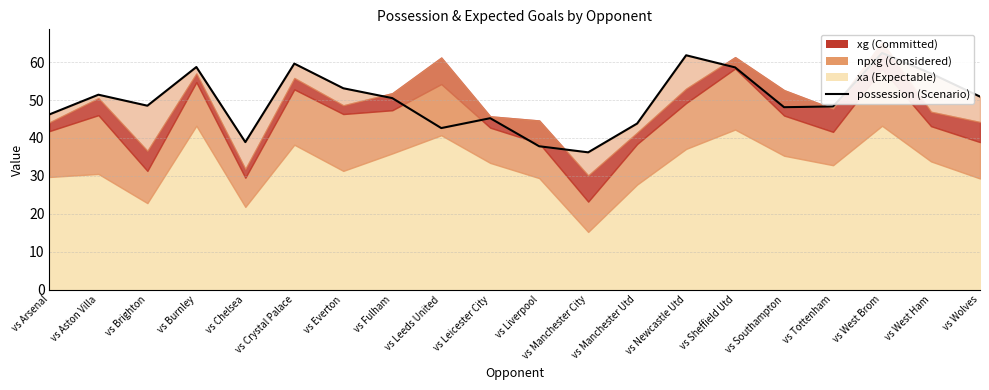

Rank the categories by value from lowest to highest.

vs Manchester City, vs Liverpool, vs Chelsea, vs Leeds United, vs Manchester Utd, vs Leicester City, vs Arsenal, vs Southampton, vs Tottenham, vs Brighton, vs Fulham, vs Wolves, vs Aston Villa, vs Everton, vs West Ham, vs Sheffield Utd, vs Burnley, vs Crystal Palace, vs Newcastle Utd, vs West Brom